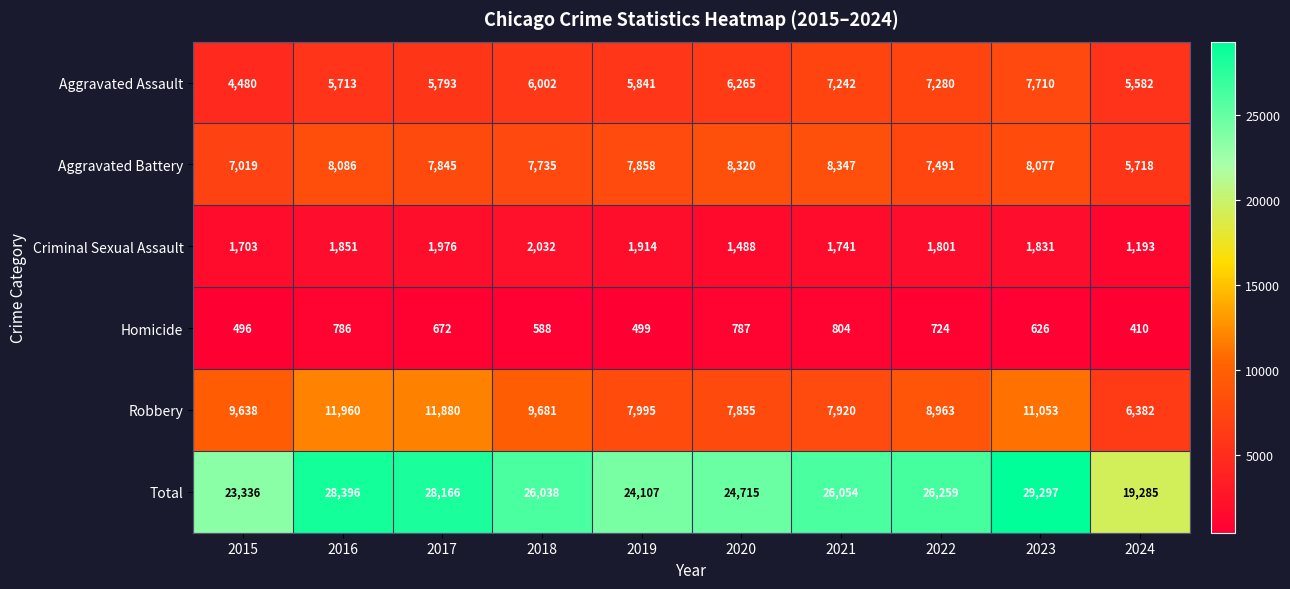

At which label is Robbery closest to 9171?

2022